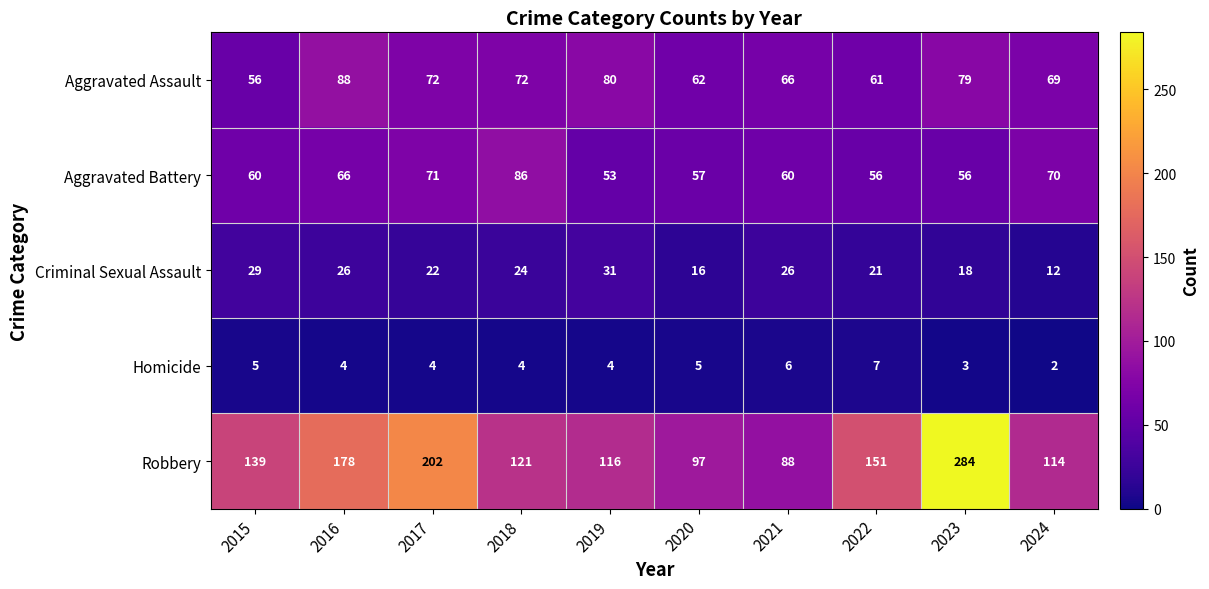

Which label corresponds to the largest value in the chart?

2023